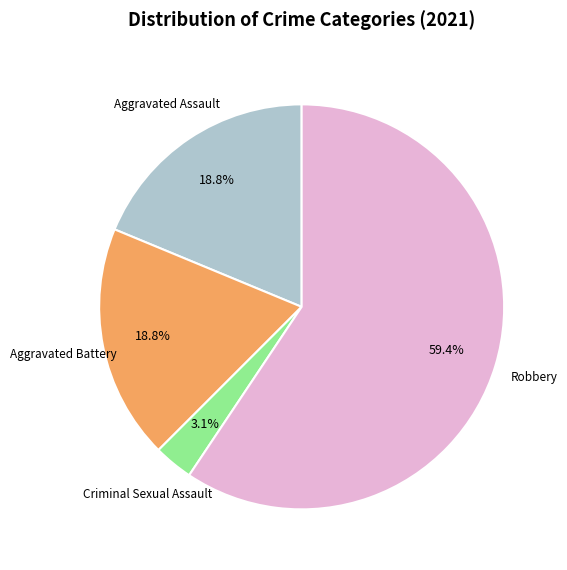

Is there a majority slice in this chart?

Yes